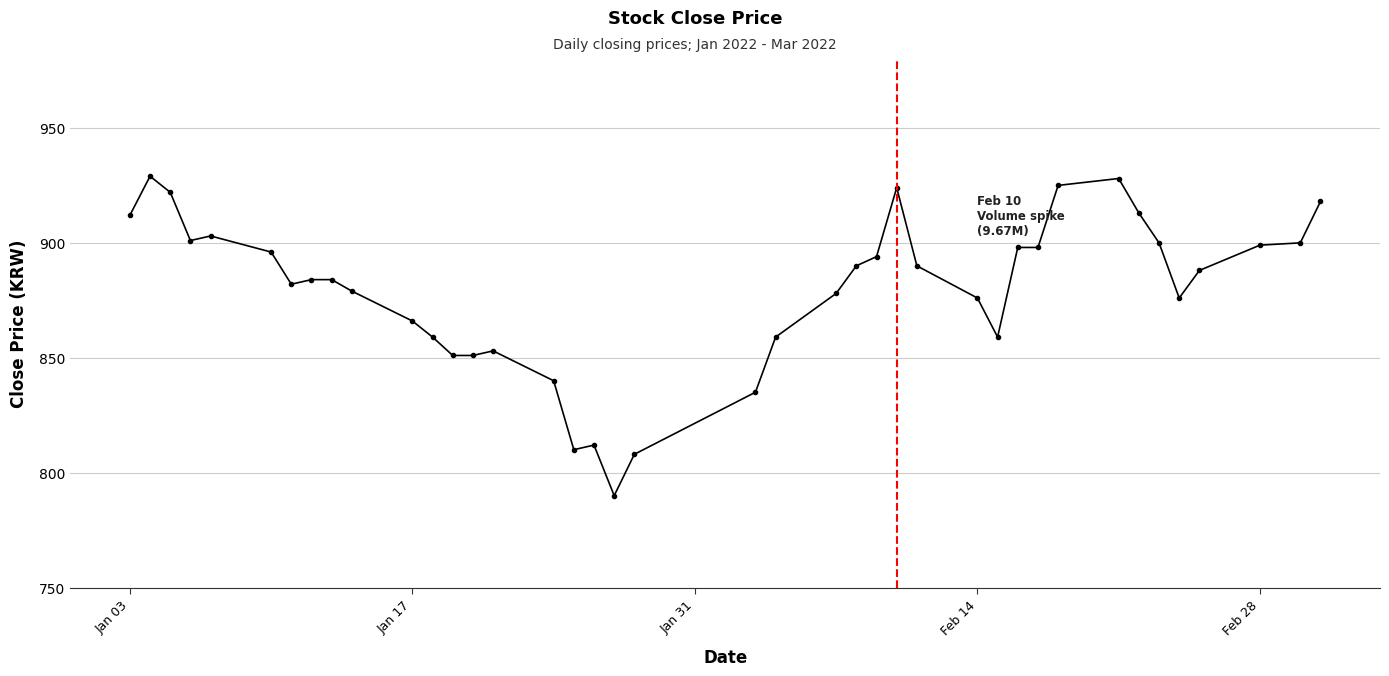

What is the greatest value displayed?

929